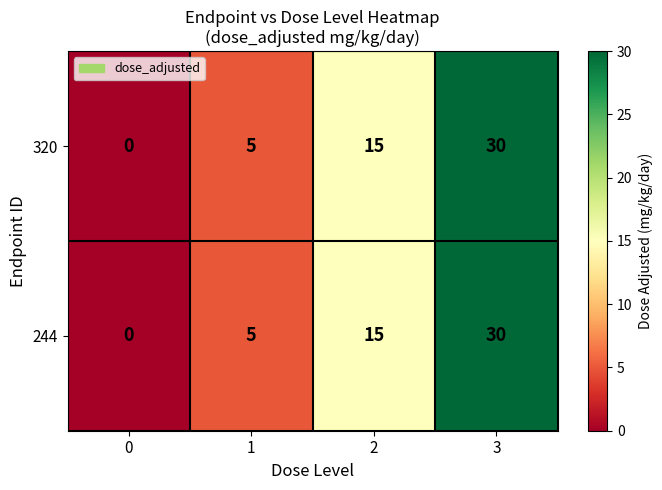

Is the value of 244 at 0 greater than the value of 320 at 2?

No